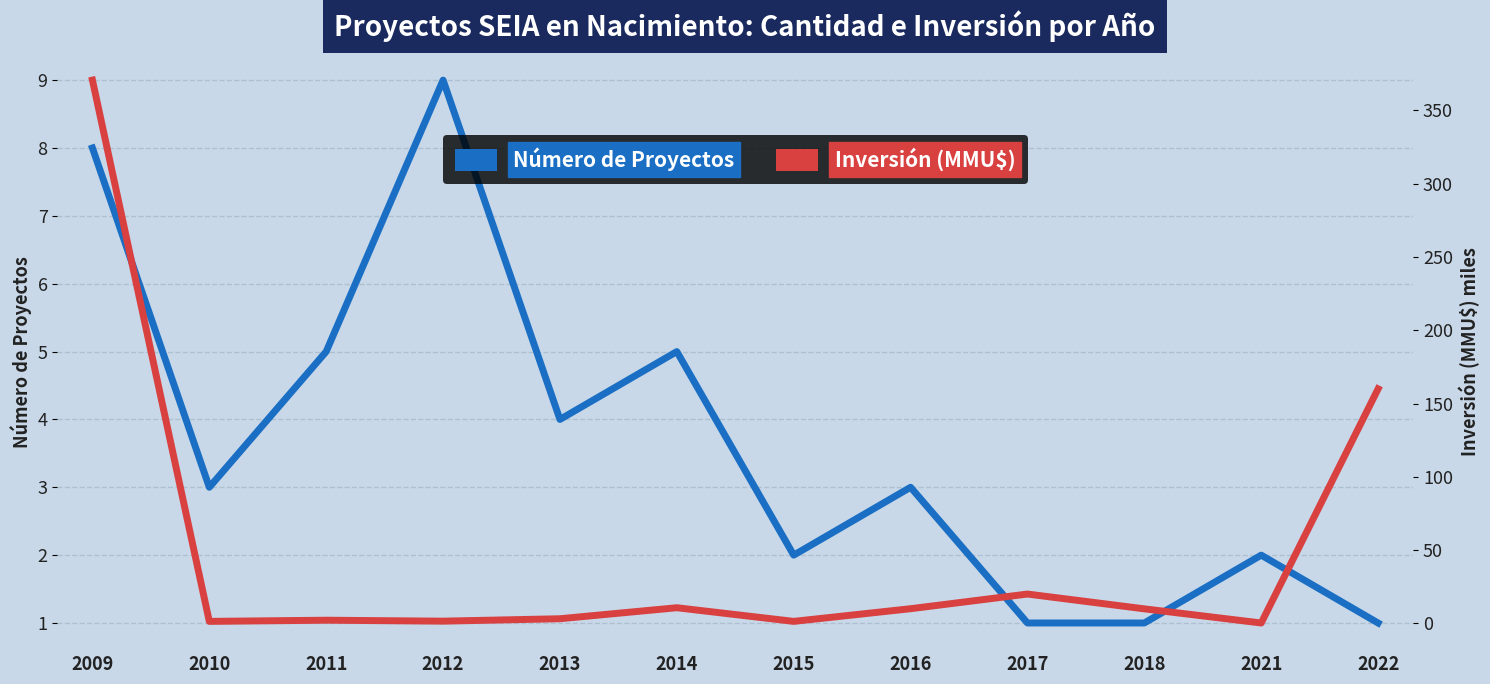

At which label does Número de Proyectos first exceed 3?

2009